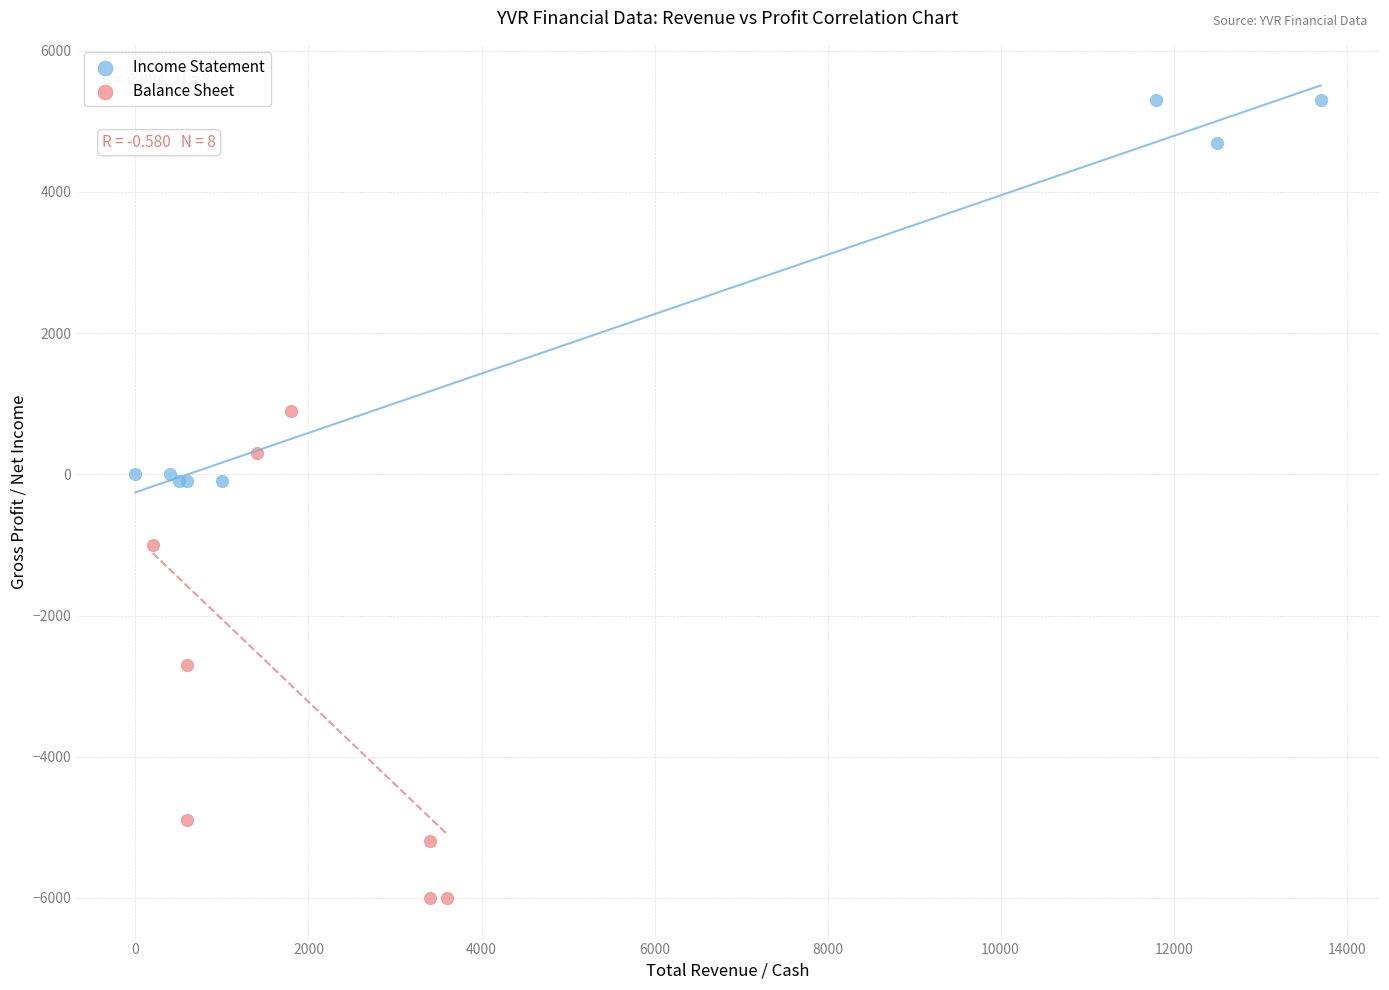

Which series reaches the maximum Y coordinate?

Income Statement